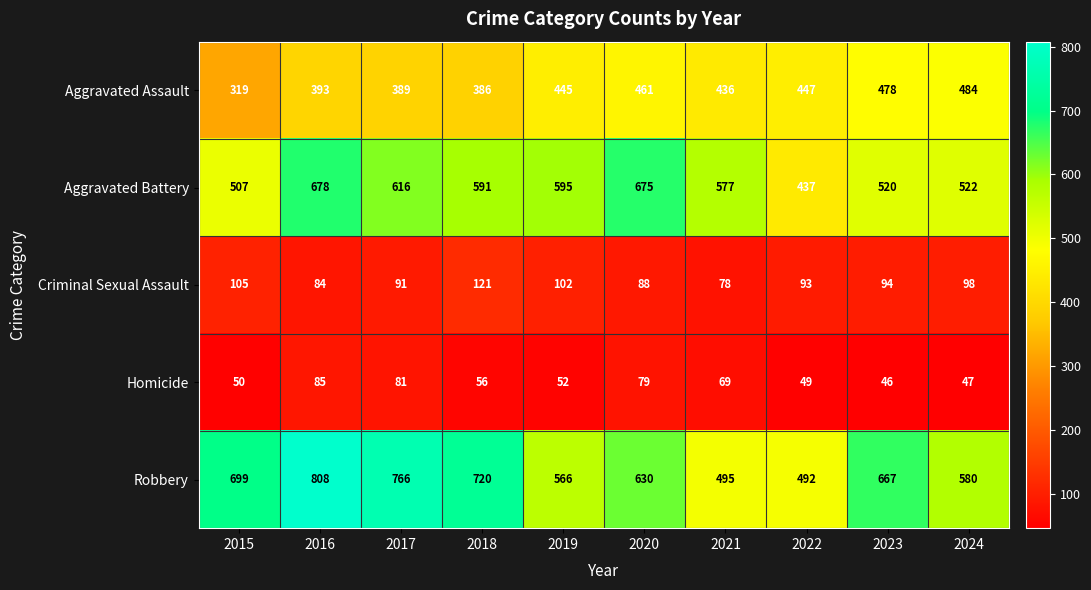

Which series changed the most between 2016 and 2023?

Aggravated Battery